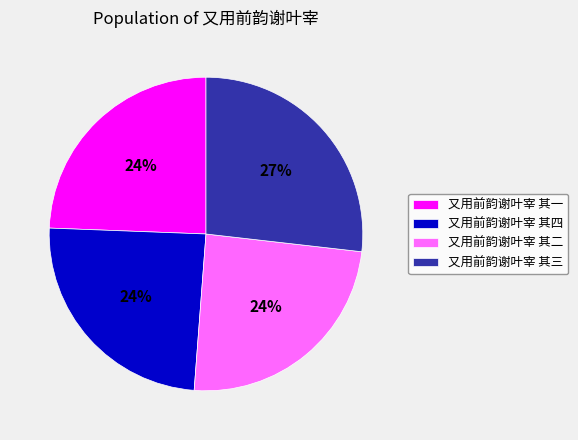

Is there a majority slice in this chart?

No